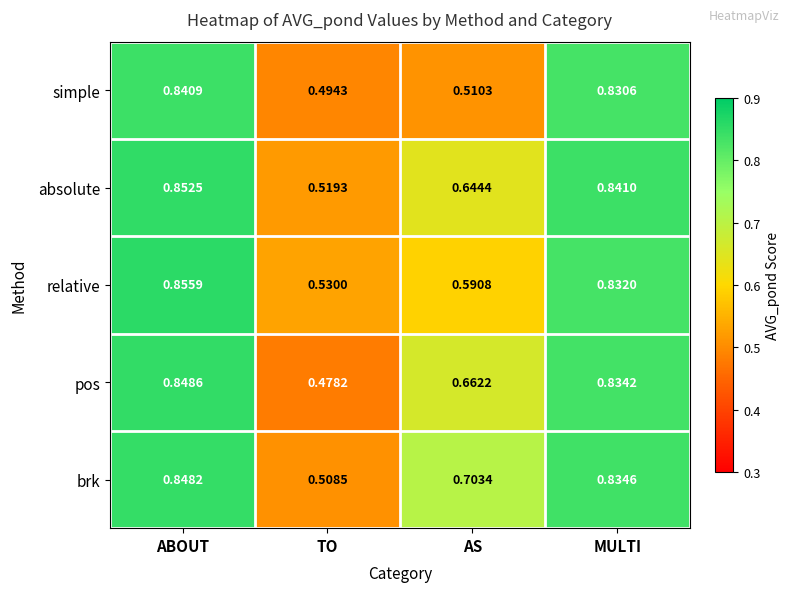

At which label is brk closest to 0?

TO